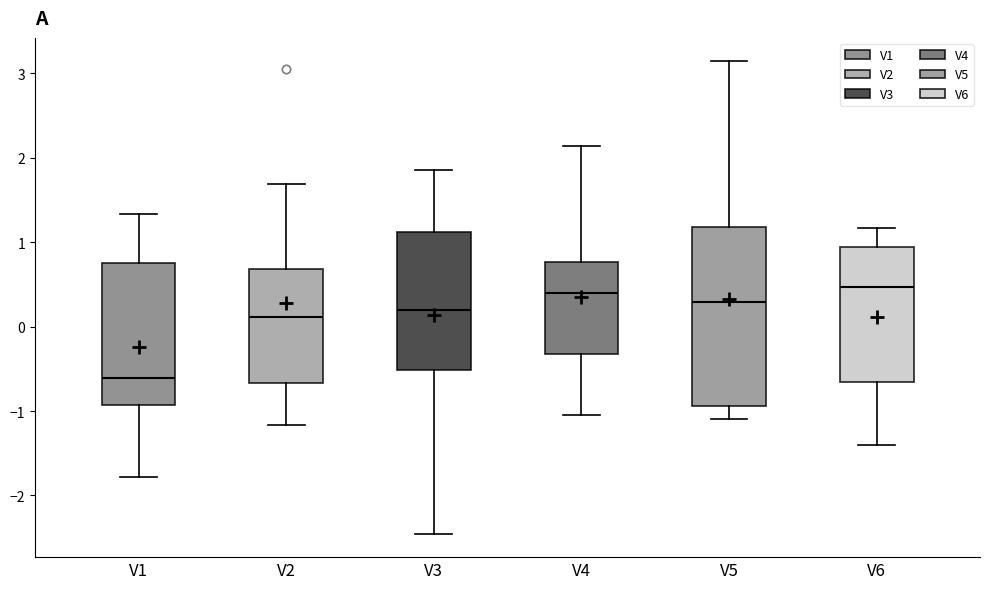

Reading left to right, read every box against the y-axis: the position of its median line, the range the box covers, and the ends of its whiskers. The values are not printed on the chart, so give them approximately, as read against the axis.

V1: median -0.6, box -0.9 to 0.8, whiskers -1.8 to 1.3
V2: median 0.1, box -0.7 to 0.7, whiskers -1.2 to 1.7
V3: median 0.2, box -0.5 to 1.1, whiskers -2.5 to 1.9
V4: median 0.4, box -0.3 to 0.8, whiskers -1.1 to 2.1
V5: median 0.3, box -0.9 to 1.2, whiskers -1.1 to 3.1
V6: median 0.5, box -0.7 to 0.9, whiskers -1.4 to 1.2